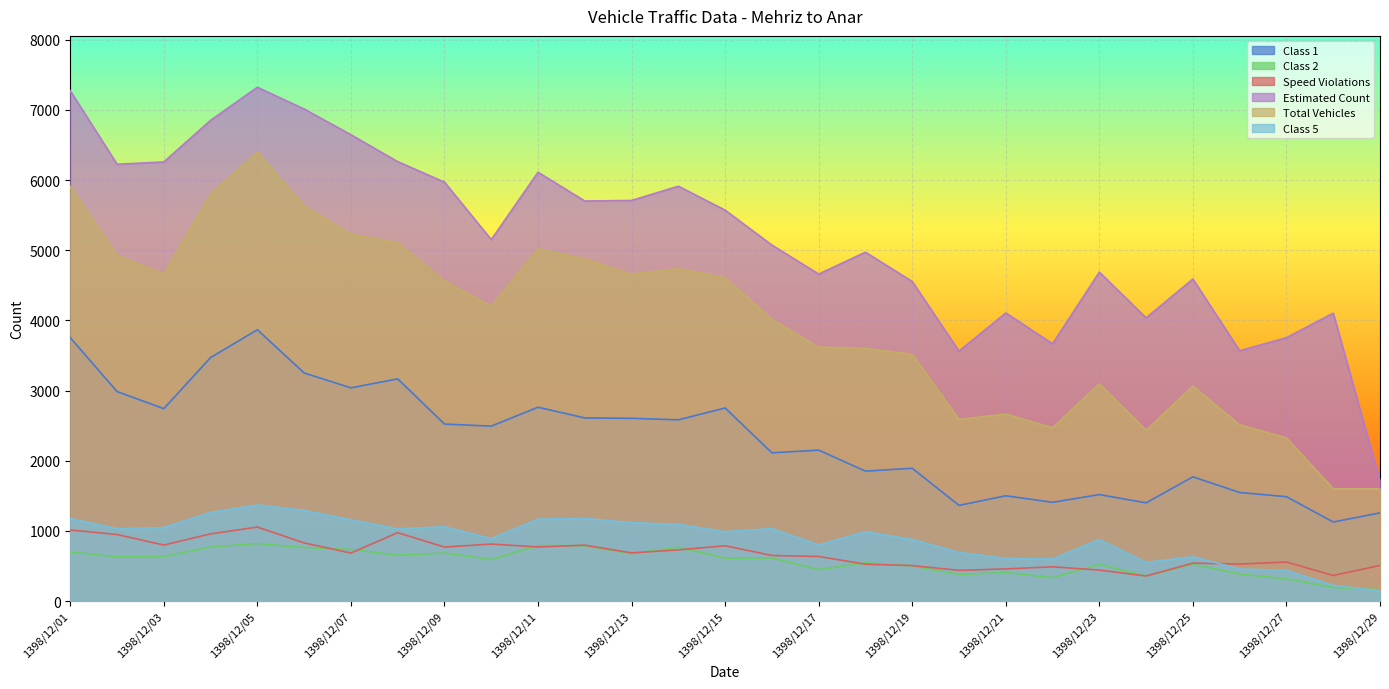

Is the value of Class 1 at 1398/12/11 greater than the value of Total Vehicles at 1398/12/24?

Yes